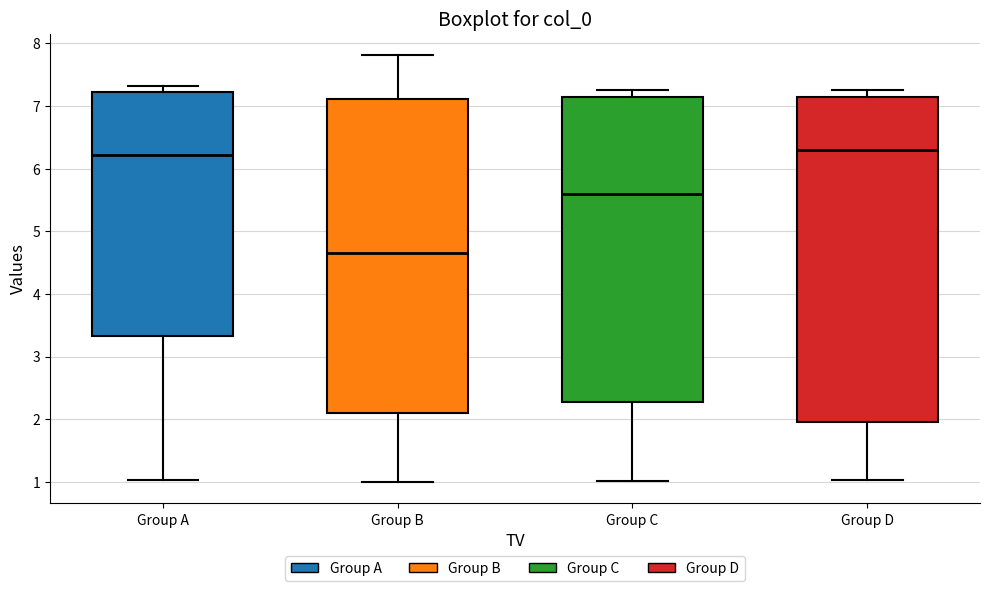

Reading left to right, read every box against the y-axis: the position of its median line, the range the box covers, and the ends of its whiskers. The values are not printed on the chart, so give them approximately, as read against the axis.

Group A: median 6.2, box 3.3 to 7.2, whiskers 1.0 to 7.3
Group B: median 4.7, box 2.1 to 7.1, whiskers 1.0 to 7.8
Group C: median 5.6, box 2.3 to 7.2, whiskers 1.0 to 7.3
Group D: median 6.3, box 2.0 to 7.2, whiskers 1.0 to 7.3